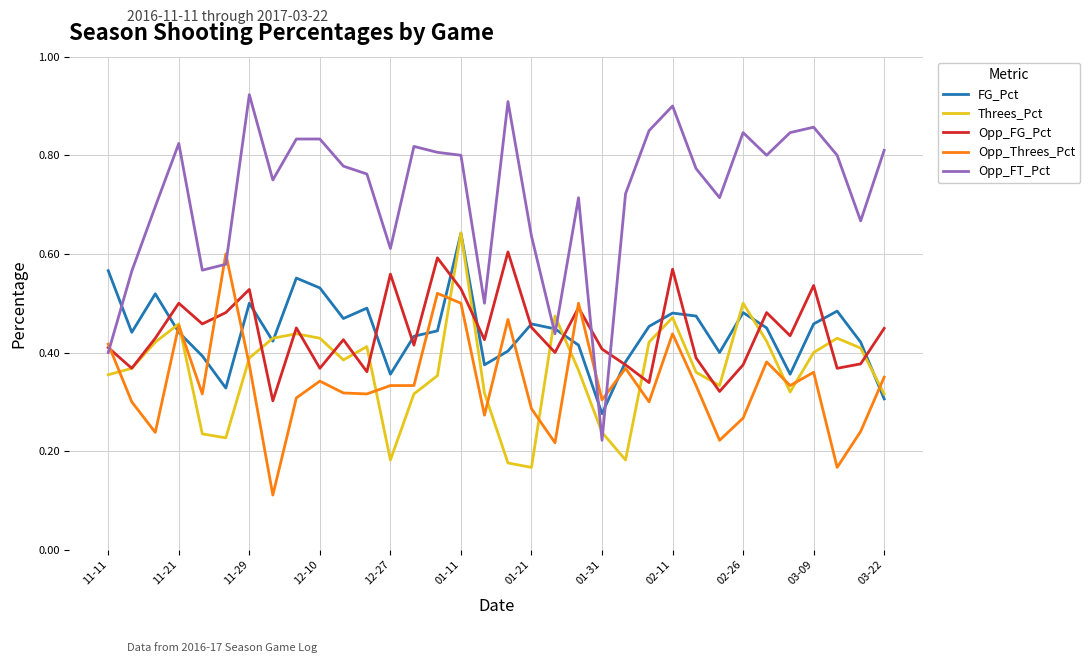

Which series has the largest total across all categories?

Opp_FT_Pct